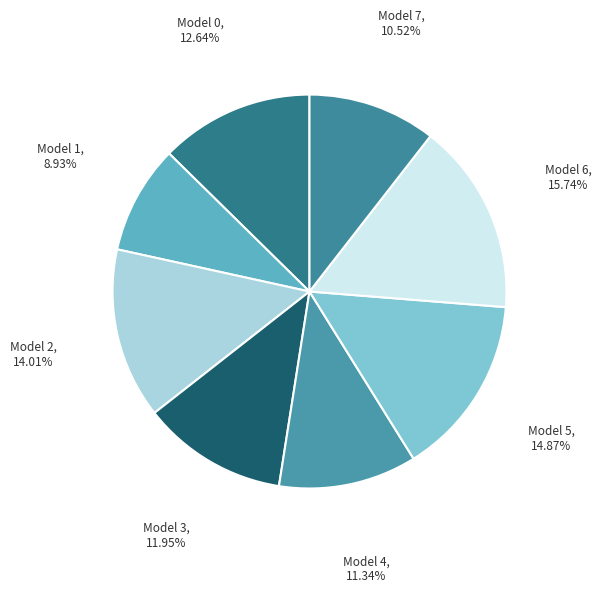

Rank the categories by value from lowest to highest.

Model 1, Model 7, Model 4, Model 3, Model 0, Model 2, Model 5, Model 6